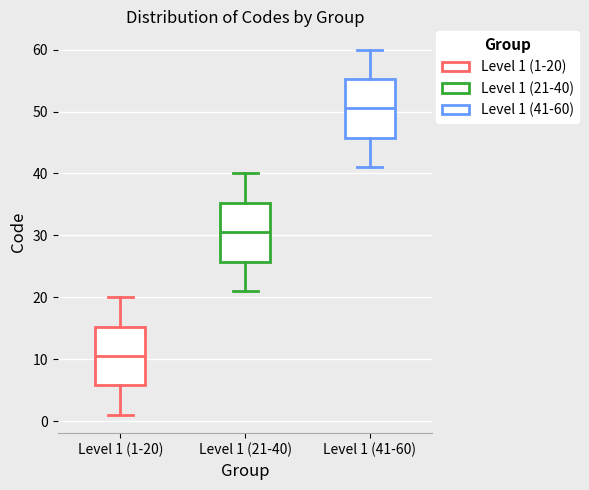

Where does the lower whisker of the box for Level 1 (41-60) end on the y-axis? The values are not printed on the chart, so give them approximately, as read against the axis.

41